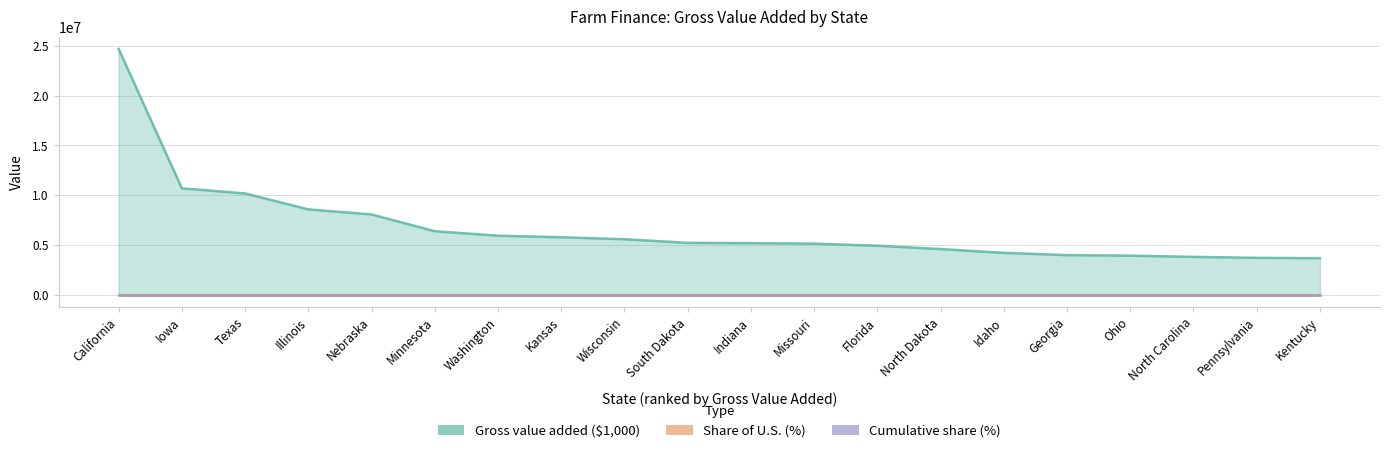

Between Nebraska and Kansas, which series saw the biggest shift?

Gross value added ($1,000)